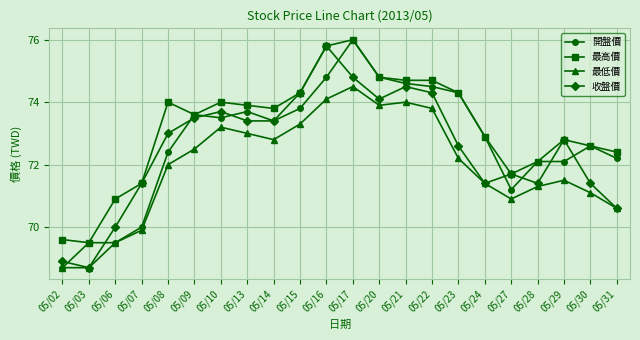

Where is 收盤價 nearest to the value 72?

05/27